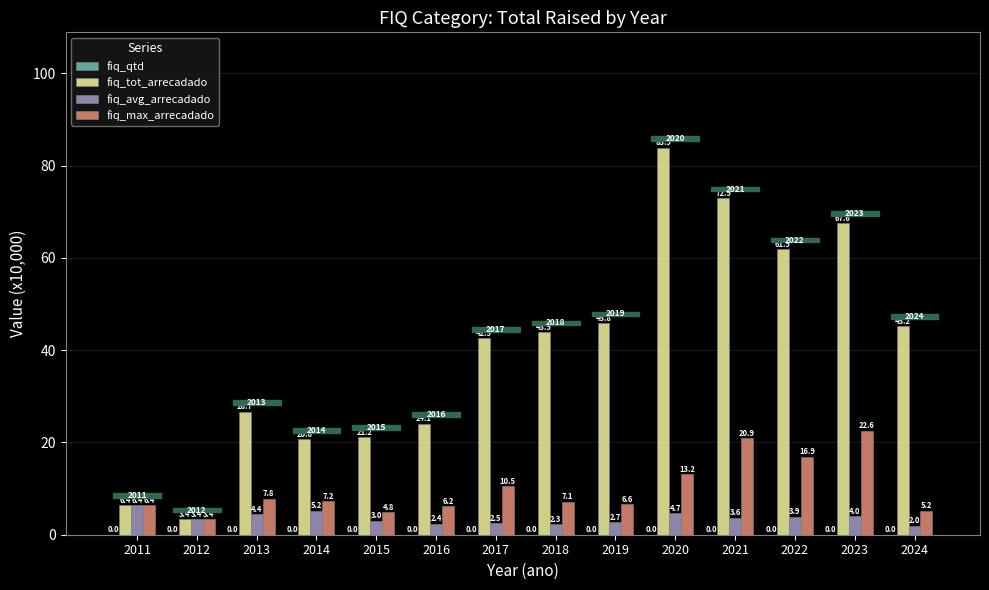

At which label does fiq_tot_arrecadado reach its peak?

2020